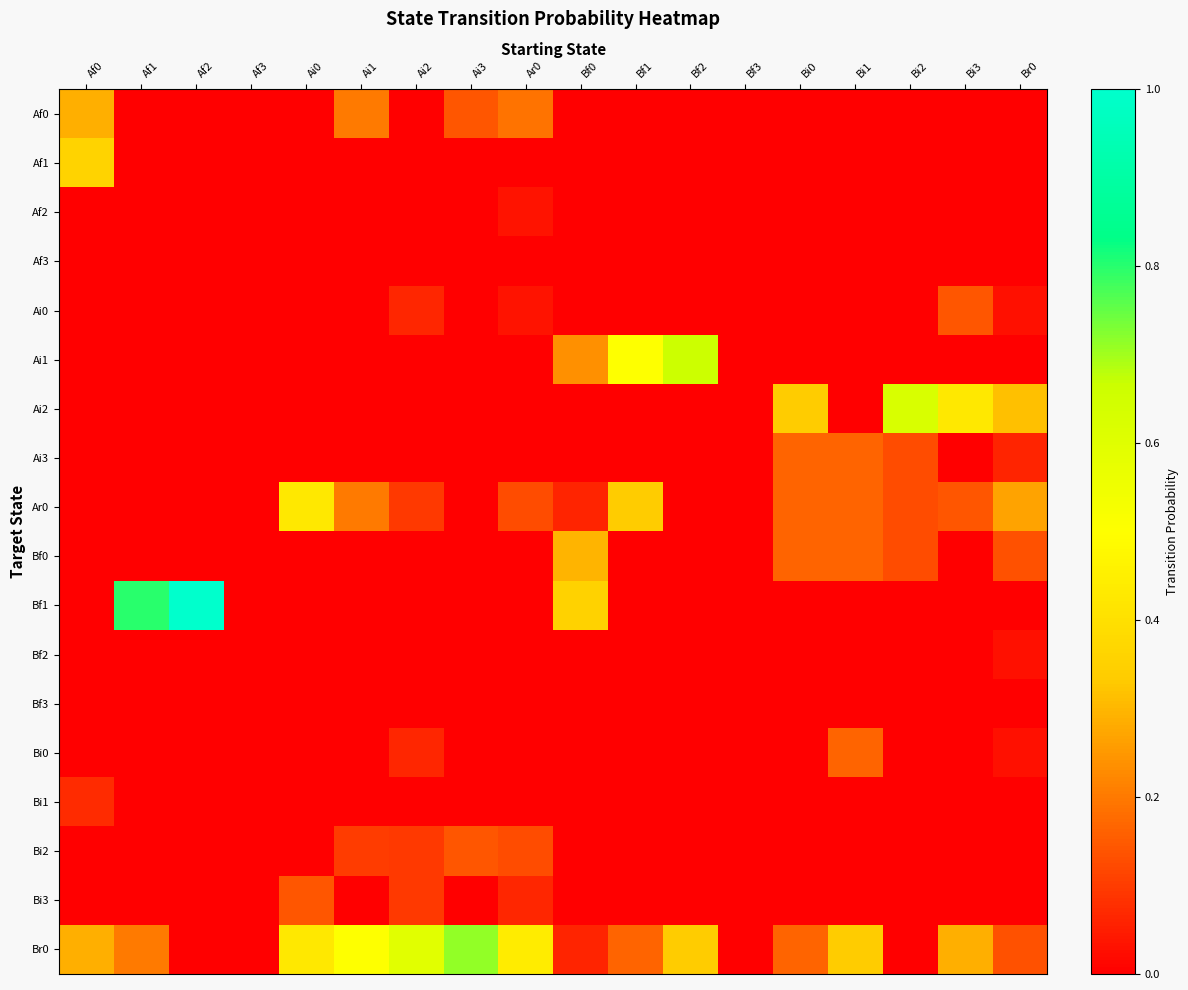

Reading left to right, extract all data points from this chart.

Af0: Af0=0.3	Af1=0.0	Af2=0.0	Af3=0.0	Ai0=0.0	Ai1=0.2	Ai2=0.0	Ai3=0.1	Ar0=0.2	Bf0=0.0	Bf1=0.0	Bf2=0.0	Bf3=0.0	Bi0=0.0	Bi1=0.0	Bi2=0.0	Bi3=0.0	Br0=0.0
Af1: Af0=0.4	Af1=0.0	Af2=0.0	Af3=0.0	Ai0=0.0	Ai1=0.0	Ai2=0.0	Ai3=0.0	Ar0=0.0	Bf0=0.0	Bf1=0.0	Bf2=0.0	Bf3=0.0	Bi0=0.0	Bi1=0.0	Bi2=0.0	Bi3=0.0	Br0=0.0
Af2: Af0=0.0	Af1=0.0	Af2=0.0	Af3=0.0	Ai0=0.0	Ai1=0.0	Ai2=0.0	Ai3=0.0	Ar0=0.0	Bf0=0.0	Bf1=0.0	Bf2=0.0	Bf3=0.0	Bi0=0.0	Bi1=0.0	Bi2=0.0	Bi3=0.0	Br0=0.0
Af3: Af0=0.0	Af1=0.0	Af2=0.0	Af3=0.0	Ai0=0.0	Ai1=0.0	Ai2=0.0	Ai3=0.0	Ar0=0.0	Bf0=0.0	Bf1=0.0	Bf2=0.0	Bf3=0.0	Bi0=0.0	Bi1=0.0	Bi2=0.0	Bi3=0.0	Br0=0.0
Ai0: Af0=0.0	Af1=0.0	Af2=0.0	Af3=0.0	Ai0=0.0	Ai1=0.0	Ai2=0.1	Ai3=0.0	Ar0=0.0	Bf0=0.0	Bf1=0.0	Bf2=0.0	Bf3=0.0	Bi0=0.0	Bi1=0.0	Bi2=0.0	Bi3=0.1	Br0=0.0
Ai1: Af0=0.0	Af1=0.0	Af2=0.0	Af3=0.0	Ai0=0.0	Ai1=0.0	Ai2=0.0	Ai3=0.0	Ar0=0.0	Bf0=0.2	Bf1=0.5	Bf2=0.7	Bf3=0.0	Bi0=0.0	Bi1=0.0	Bi2=0.0	Bi3=0.0	Br0=0.0
Ai2: Af0=0.0	Af1=0.0	Af2=0.0	Af3=0.0	Ai0=0.0	Ai1=0.0	Ai2=0.0	Ai3=0.0	Ar0=0.0	Bf0=0.0	Bf1=0.0	Bf2=0.0	Bf3=0.0	Bi0=0.3	Bi1=0.0	Bi2=0.6	Bi3=0.4	Br0=0.3
Ai3: Af0=0.0	Af1=0.0	Af2=0.0	Af3=0.0	Ai0=0.0	Ai1=0.0	Ai2=0.0	Ai3=0.0	Ar0=0.0	Bf0=0.0	Bf1=0.0	Bf2=0.0	Bf3=0.0	Bi0=0.2	Bi1=0.2	Bi2=0.1	Bi3=0.0	Br0=0.1
Ar0: Af0=0.0	Af1=0.0	Af2=0.0	Af3=0.0	Ai0=0.4	Ai1=0.2	Ai2=0.1	Ai3=0.0	Ar0=0.1	Bf0=0.1	Bf1=0.3	Bf2=0.0	Bf3=0.0	Bi0=0.2	Bi1=0.2	Bi2=0.1	Bi3=0.1	Br0=0.3
Bf0: Af0=0.0	Af1=0.0	Af2=0.0	Af3=0.0	Ai0=0.0	Ai1=0.0	Ai2=0.0	Ai3=0.0	Ar0=0.0	Bf0=0.3	Bf1=0.0	Bf2=0.0	Bf3=0.0	Bi0=0.2	Bi1=0.2	Bi2=0.1	Bi3=0.0	Br0=0.1
Bf1: Af0=0.0	Af1=0.8	Af2=1.0	Af3=0.0	Ai0=0.0	Ai1=0.0	Ai2=0.0	Ai3=0.0	Ar0=0.0	Bf0=0.4	Bf1=0.0	Bf2=0.0	Bf3=0.0	Bi0=0.0	Bi1=0.0	Bi2=0.0	Bi3=0.0	Br0=0.0
Bf2: Af0=0.0	Af1=0.0	Af2=0.0	Af3=0.0	Ai0=0.0	Ai1=0.0	Ai2=0.0	Ai3=0.0	Ar0=0.0	Bf0=0.0	Bf1=0.0	Bf2=0.0	Bf3=0.0	Bi0=0.0	Bi1=0.0	Bi2=0.0	Bi3=0.0	Br0=0.0
Bf3: Af0=0.0	Af1=0.0	Af2=0.0	Af3=0.0	Ai0=0.0	Ai1=0.0	Ai2=0.0	Ai3=0.0	Ar0=0.0	Bf0=0.0	Bf1=0.0	Bf2=0.0	Bf3=0.0	Bi0=0.0	Bi1=0.0	Bi2=0.0	Bi3=0.0	Br0=0.0
Bi0: Af0=0.0	Af1=0.0	Af2=0.0	Af3=0.0	Ai0=0.0	Ai1=0.0	Ai2=0.1	Ai3=0.0	Ar0=0.0	Bf0=0.0	Bf1=0.0	Bf2=0.0	Bf3=0.0	Bi0=0.0	Bi1=0.2	Bi2=0.0	Bi3=0.0	Br0=0.0
Bi1: Af0=0.1	Af1=0.0	Af2=0.0	Af3=0.0	Ai0=0.0	Ai1=0.0	Ai2=0.0	Ai3=0.0	Ar0=0.0	Bf0=0.0	Bf1=0.0	Bf2=0.0	Bf3=0.0	Bi0=0.0	Bi1=0.0	Bi2=0.0	Bi3=0.0	Br0=0.0
Bi2: Af0=0.0	Af1=0.0	Af2=0.0	Af3=0.0	Ai0=0.0	Ai1=0.1	Ai2=0.1	Ai3=0.1	Ar0=0.1	Bf0=0.0	Bf1=0.0	Bf2=0.0	Bf3=0.0	Bi0=0.0	Bi1=0.0	Bi2=0.0	Bi3=0.0	Br0=0.0
Bi3: Af0=0.0	Af1=0.0	Af2=0.0	Af3=0.0	Ai0=0.1	Ai1=0.0	Ai2=0.1	Ai3=0.0	Ar0=0.1	Bf0=0.0	Bf1=0.0	Bf2=0.0	Bf3=0.0	Bi0=0.0	Bi1=0.0	Bi2=0.0	Bi3=0.0	Br0=0.0
Br0: Af0=0.3	Af1=0.2	Af2=0.0	Af3=0.0	Ai0=0.4	Ai1=0.5	Ai2=0.6	Ai3=0.7	Ar0=0.4	Bf0=0.1	Bf1=0.2	Bf2=0.3	Bf3=0.0	Bi0=0.2	Bi1=0.3	Bi2=0.0	Bi3=0.3	Br0=0.1